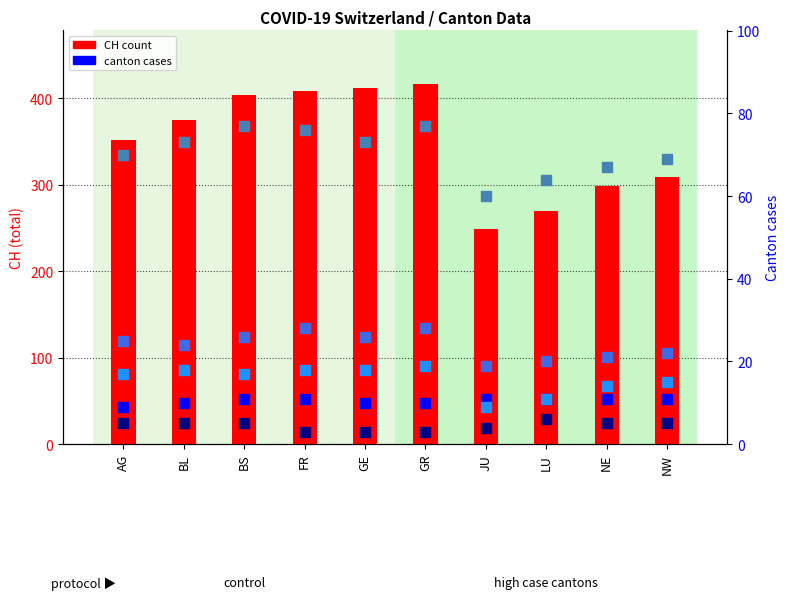

Which series has the widest spread of Y values?

CH (total)